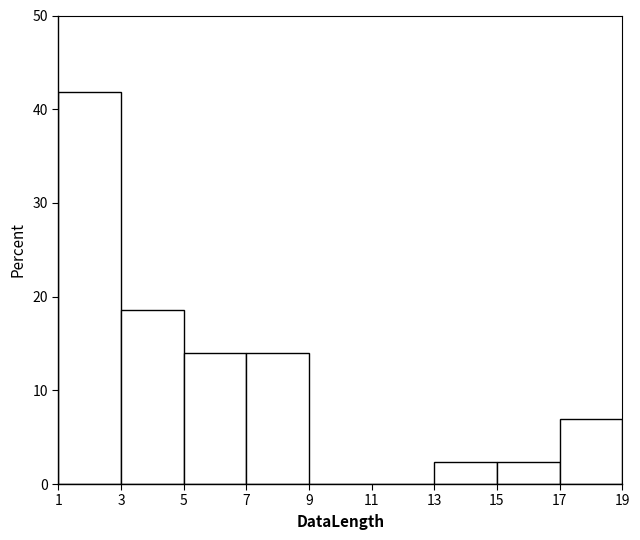

How tall is the bar that spans 13 to 15 on the x-axis? The values are not printed on the chart, so give them approximately, as read against the axis.

2